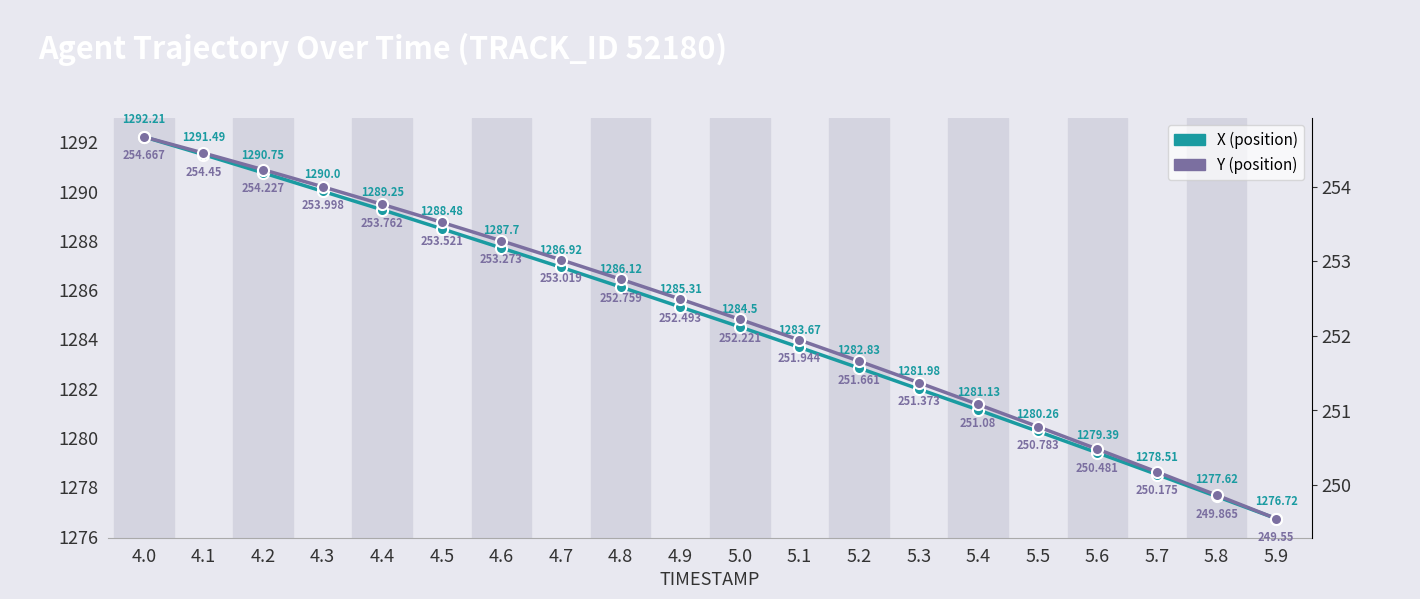

The Y series shows 251.9 at 5.1. True or false?

True